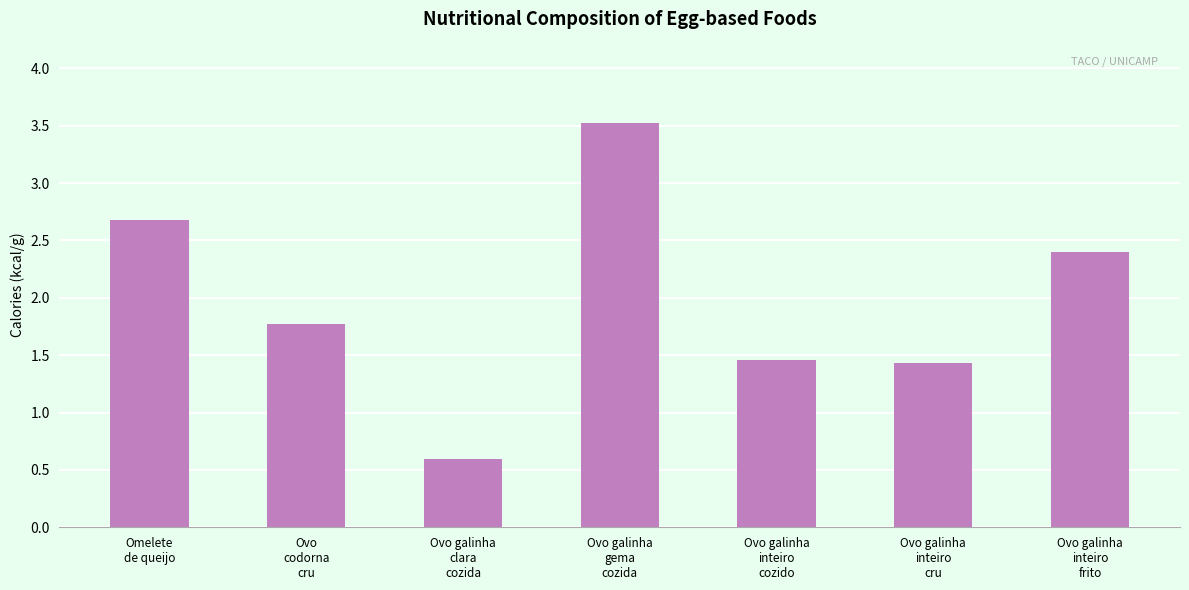

At which label is the value closest to 2?

Ovo
codorna
cru